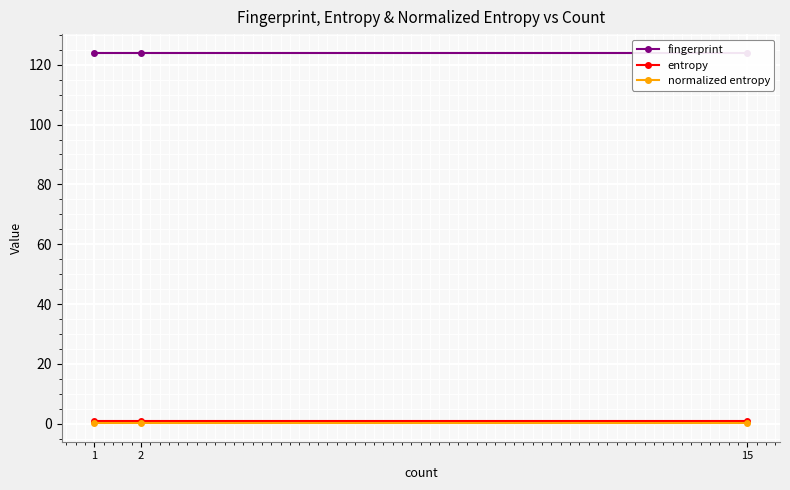

Rank the series by their maximum value, from lowest to highest.

normalized entropy, entropy, fingerprint